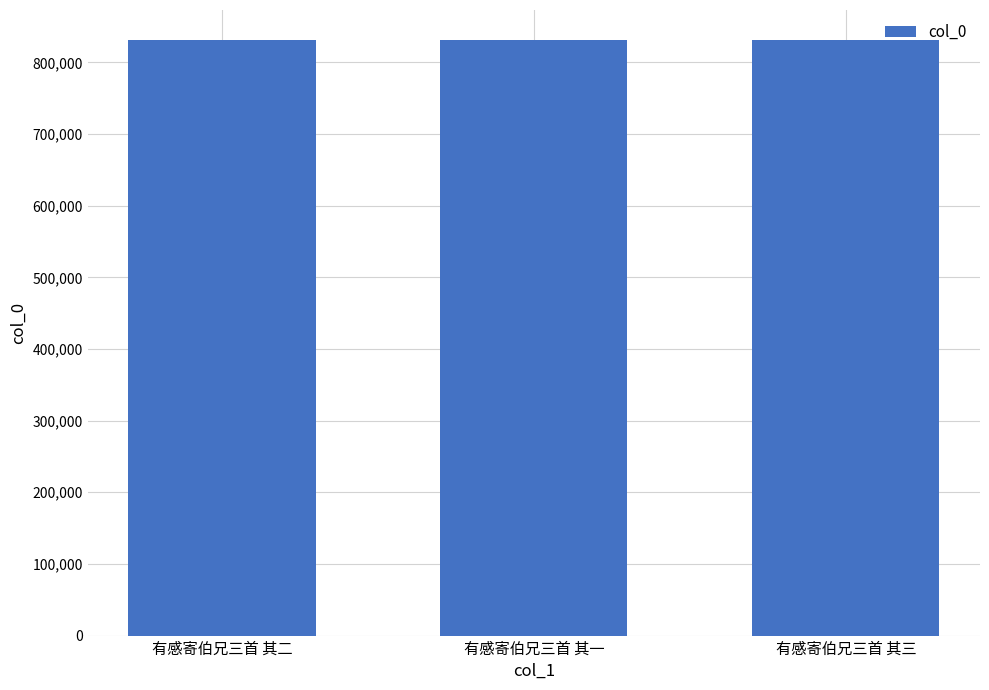

Read the value at 有感寄伯兄三首 其二.

831482